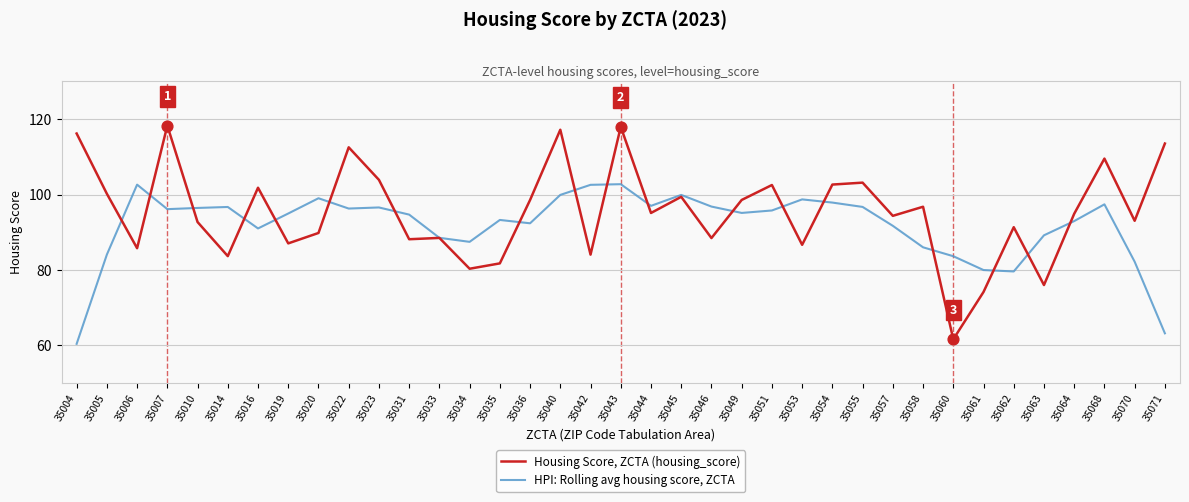

What is the total value across all series at 35057?

186.1